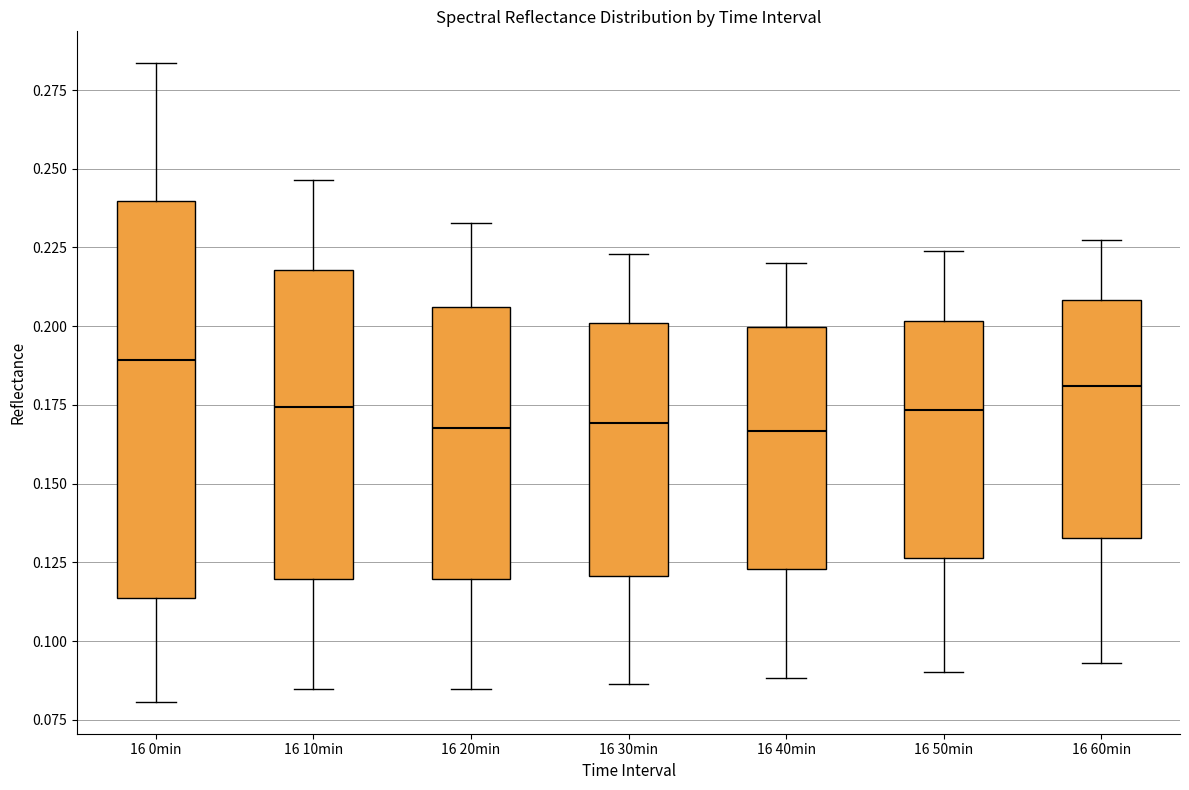

Where does the lower whisker of the box for 16 40min end on the y-axis? The values are not printed on the chart, so give them approximately, as read against the axis.

0.090